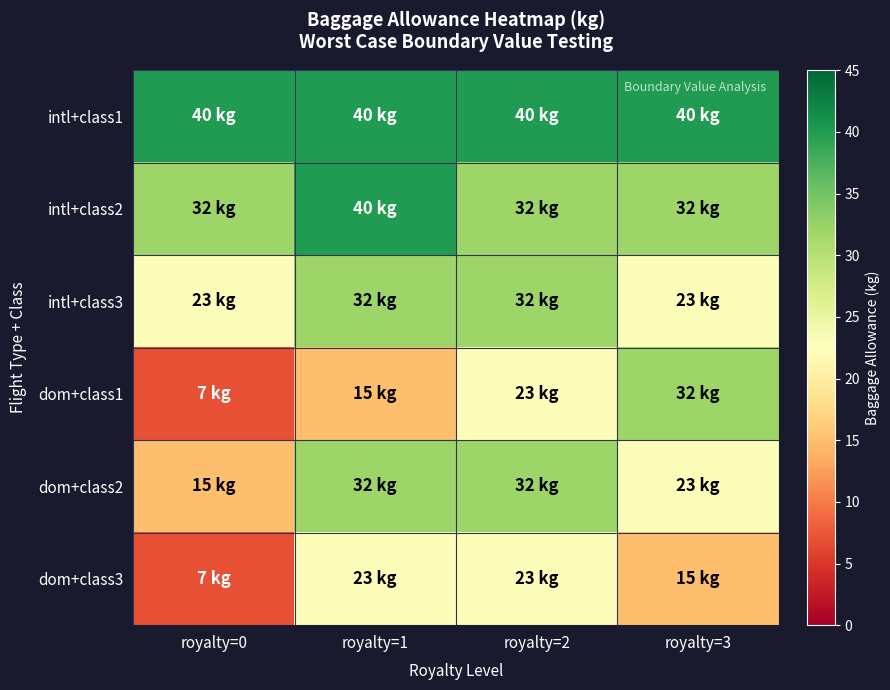

Reading left to right, list all the values displayed in this chart.

intl+class1: royalty=0=40	royalty=1=40	royalty=2=40	royalty=3=40
intl+class2: royalty=0=32	royalty=1=40	royalty=2=32	royalty=3=32
intl+class3: royalty=0=23	royalty=1=32	royalty=2=32	royalty=3=23
dom+class1: royalty=0=7	royalty=1=15	royalty=2=23	royalty=3=32
dom+class2: royalty=0=15	royalty=1=32	royalty=2=32	royalty=3=23
dom+class3: royalty=0=7	royalty=1=23	royalty=2=23	royalty=3=15